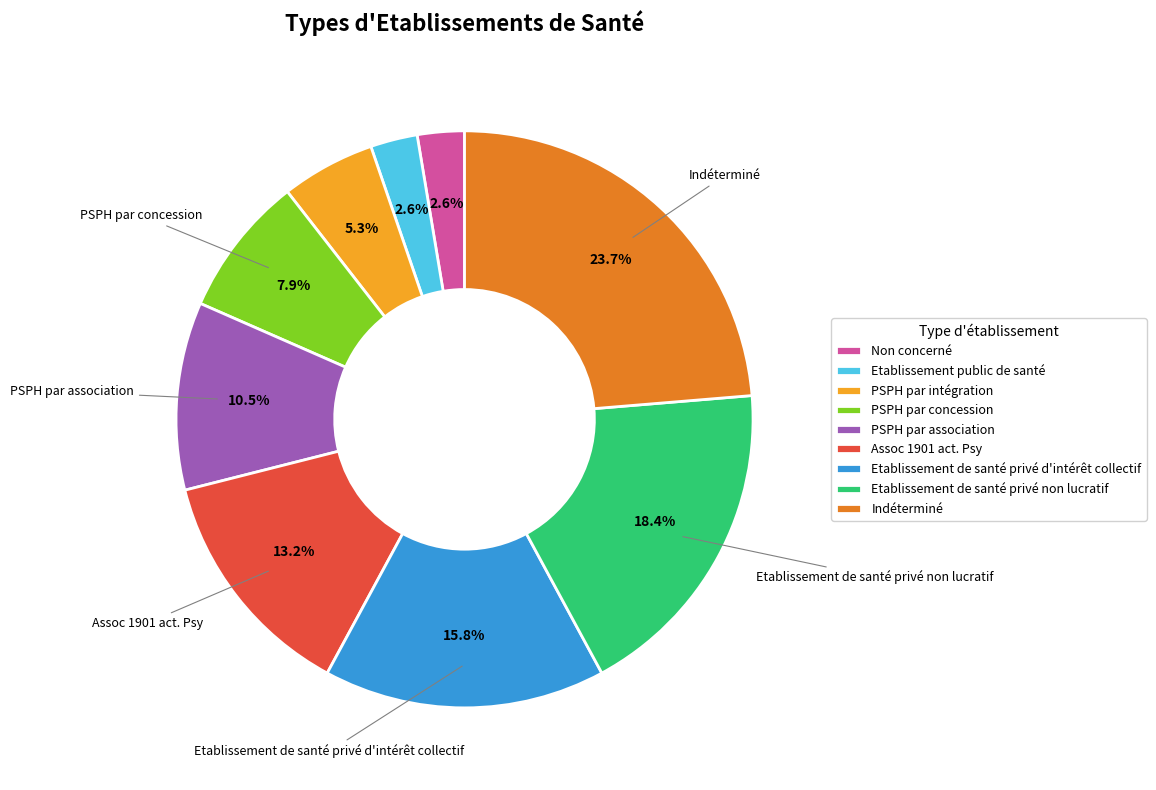

Does any single category account for the majority?

No